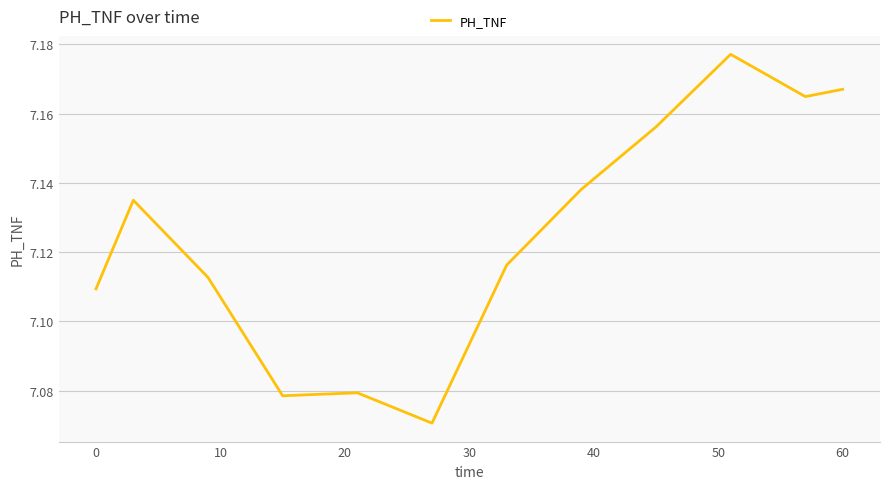

How many lines are shown in the chart?

1